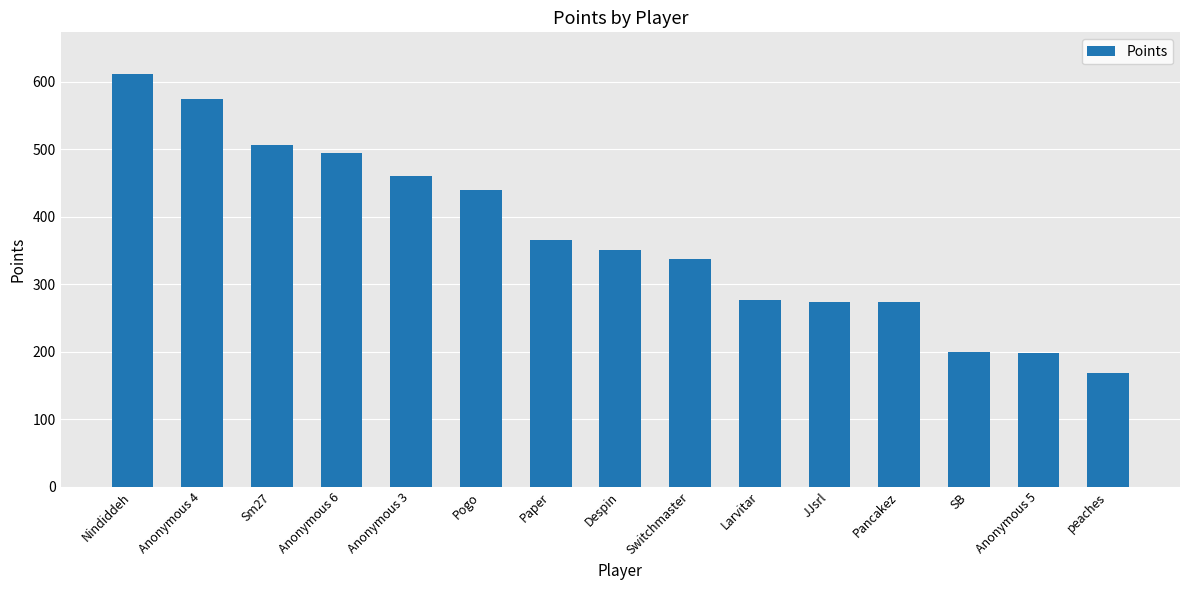

Is it true that the value at Anonymous 5 is 198?

True